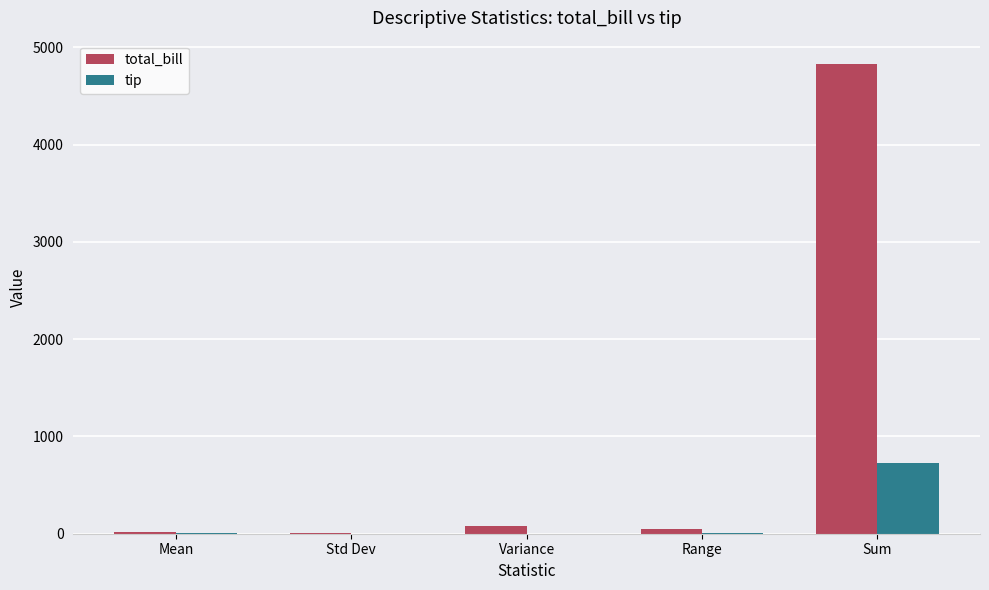

Which series has the largest total across all categories?

total_bill